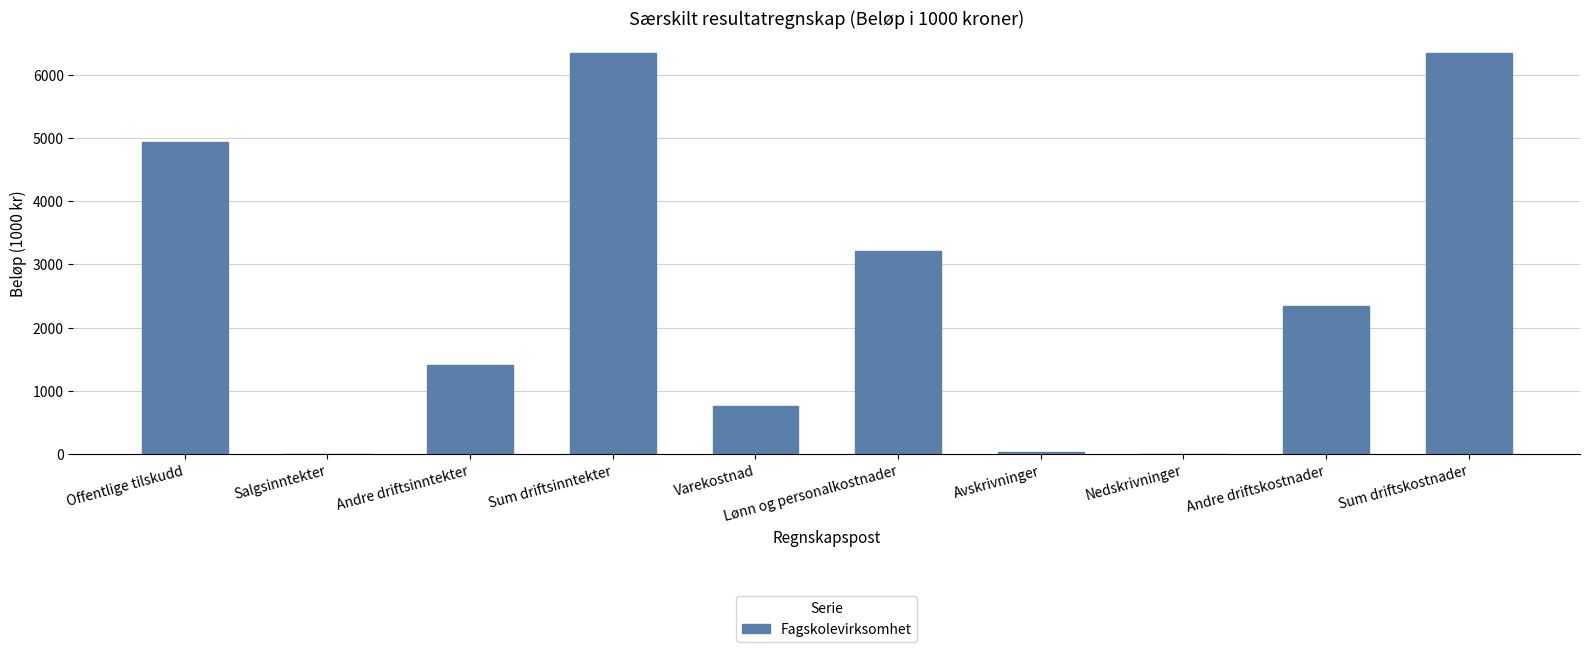

Count the number of data series in this chart.

1